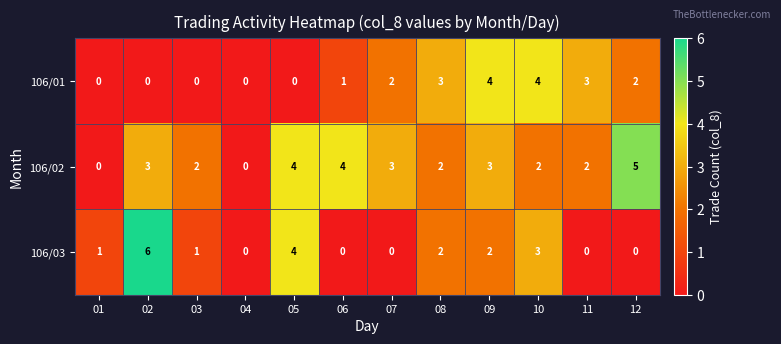

The value of 106/01 at 05 is -2. True or false?

False